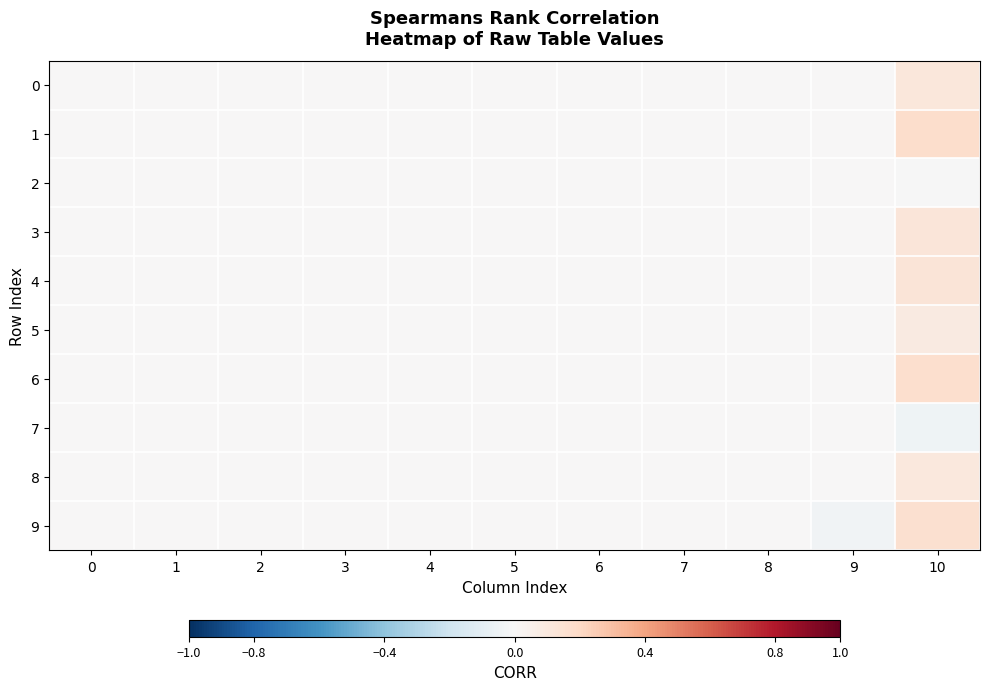

List the series in order of their peak value, highest first.

row_1, row_6, row_9, row_4, row_3, row_0, row_8, row_5, row_2, row_7